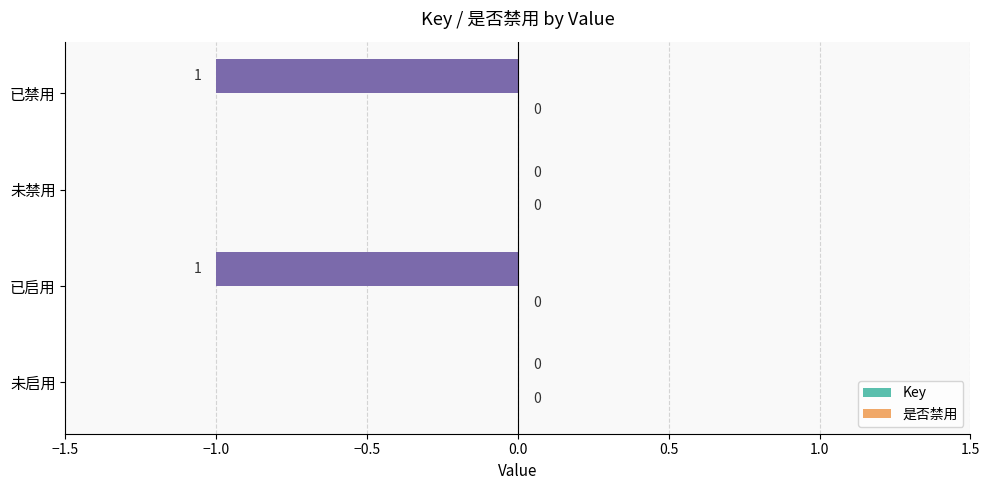

Between 未启用 and 已启用, which is larger?

未启用